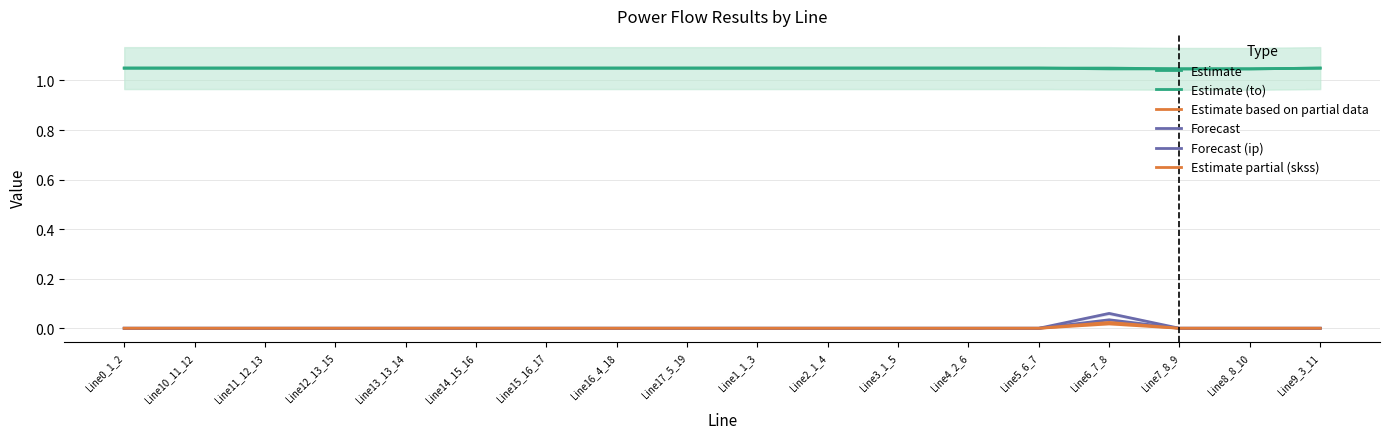

True or false: Estimate based on partial data has a value of 0.0 at Line10_11_12.

True